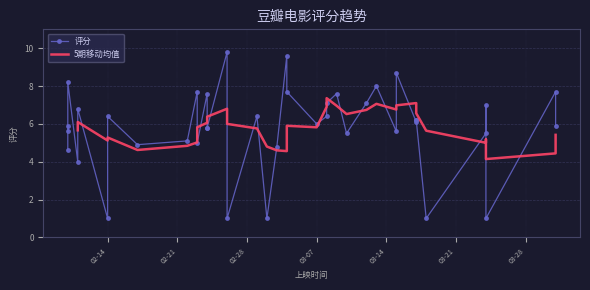

What is the sum of all values?

233.3